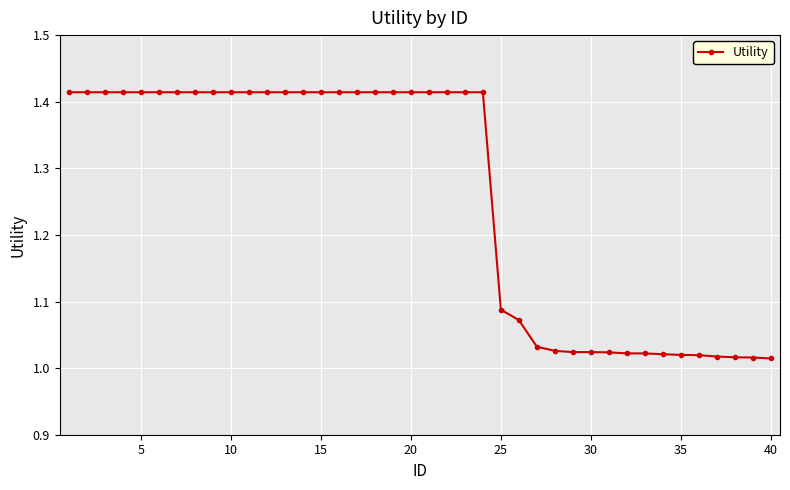

What is the average value?

1.3